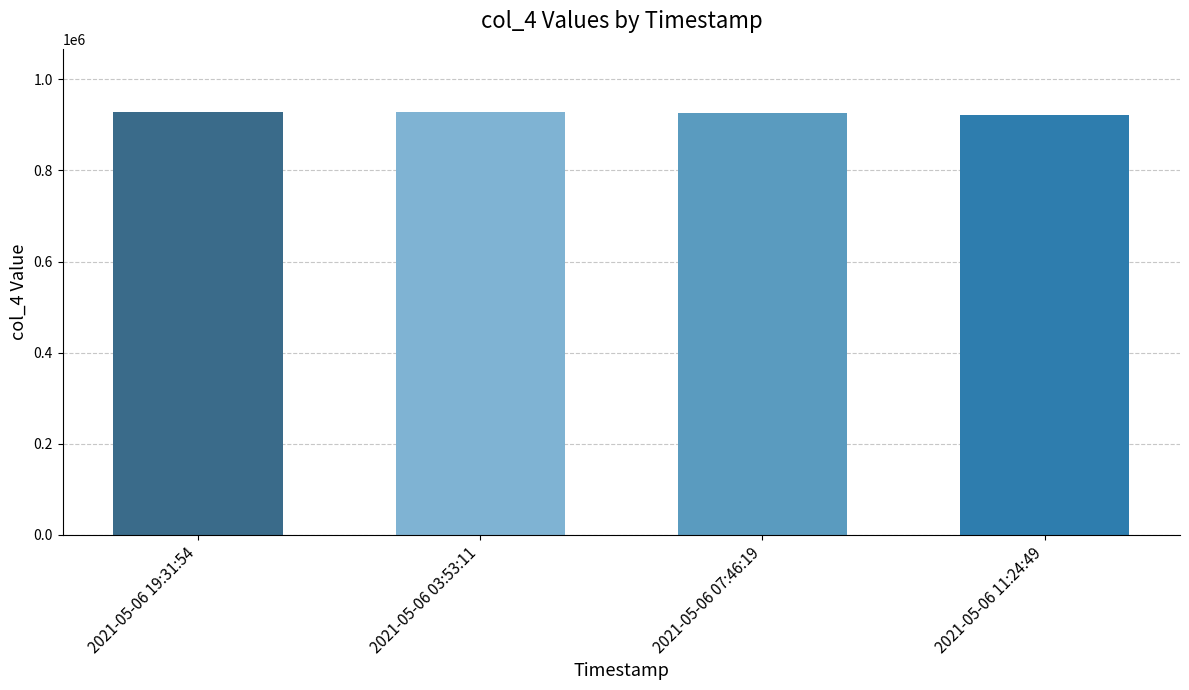

What is the minimum value shown in the chart?

922433